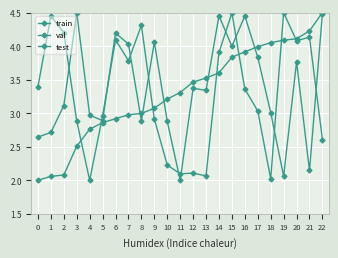

At how many categories does at least one series exceed 3?

21